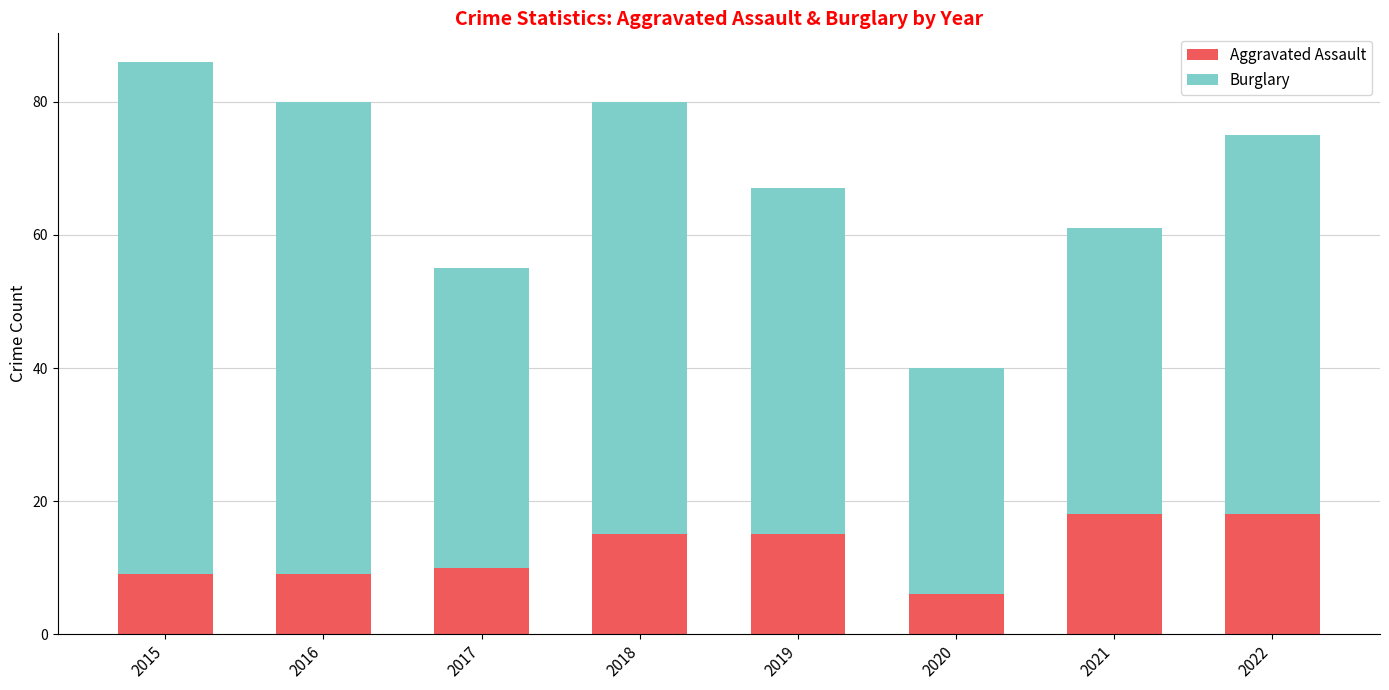

Reading left to right, list the values for the Aggravated Assault series.

9	9	10	15	15	6	18	18